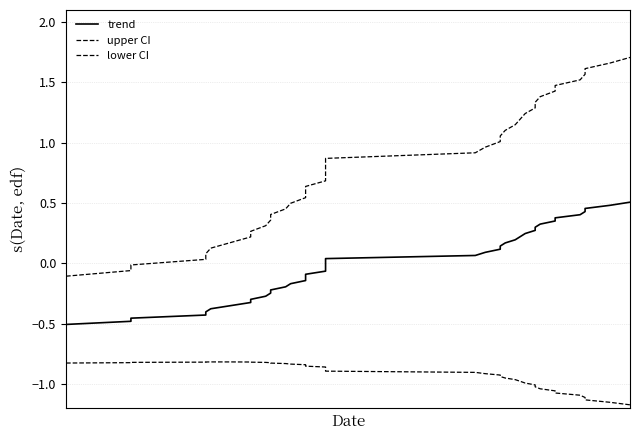

True or false: lower CI and upper CI cross at least once.

False